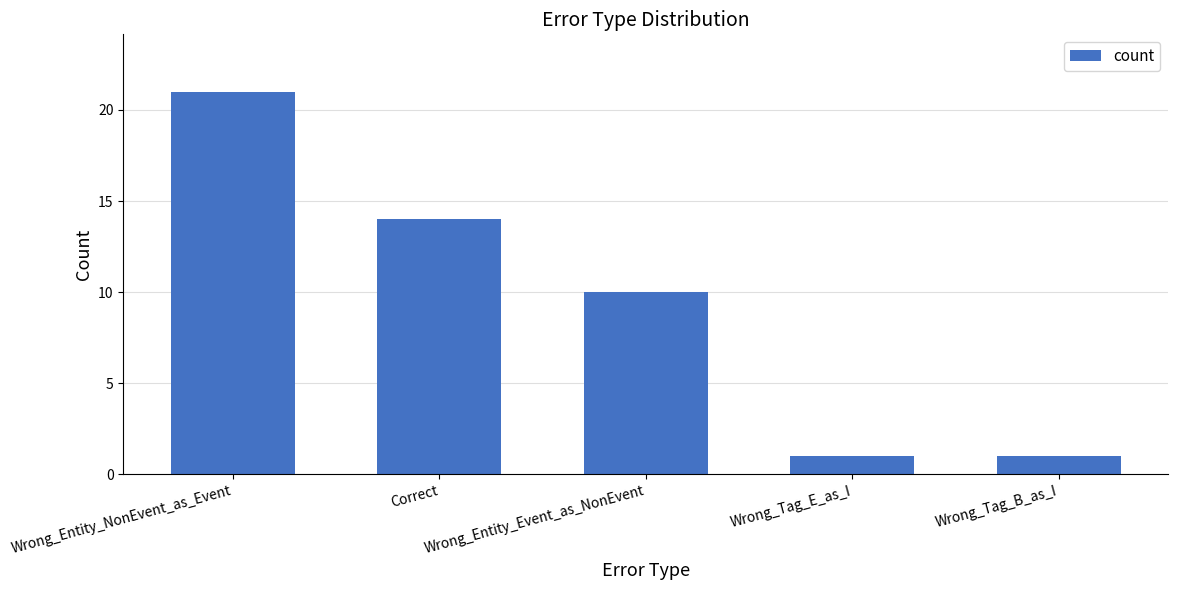

What is the change in value from Correct to Wrong_Tag_B_as_I?

-13